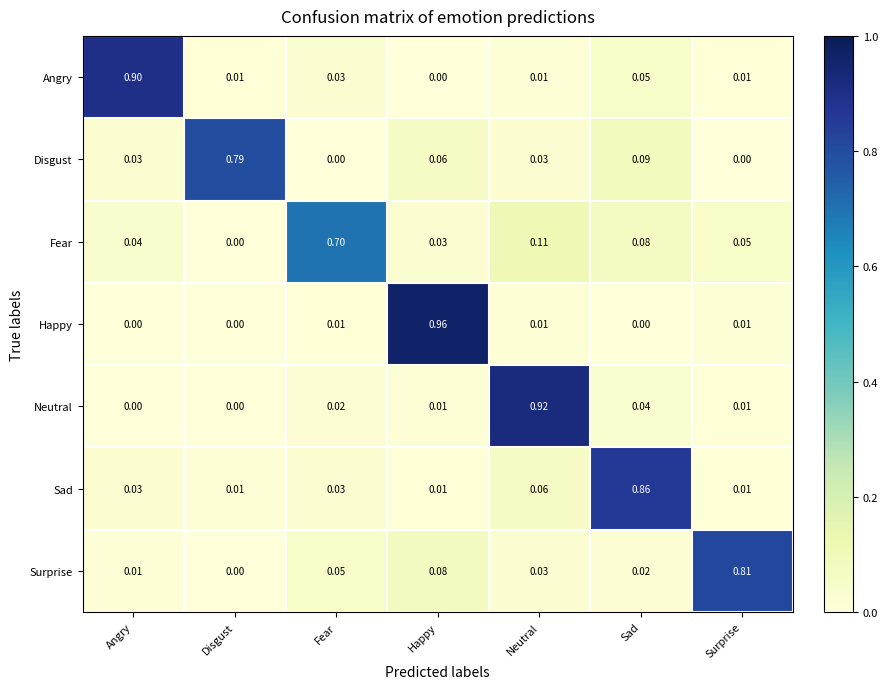

At which category is the sum across all series the highest?

Neutral